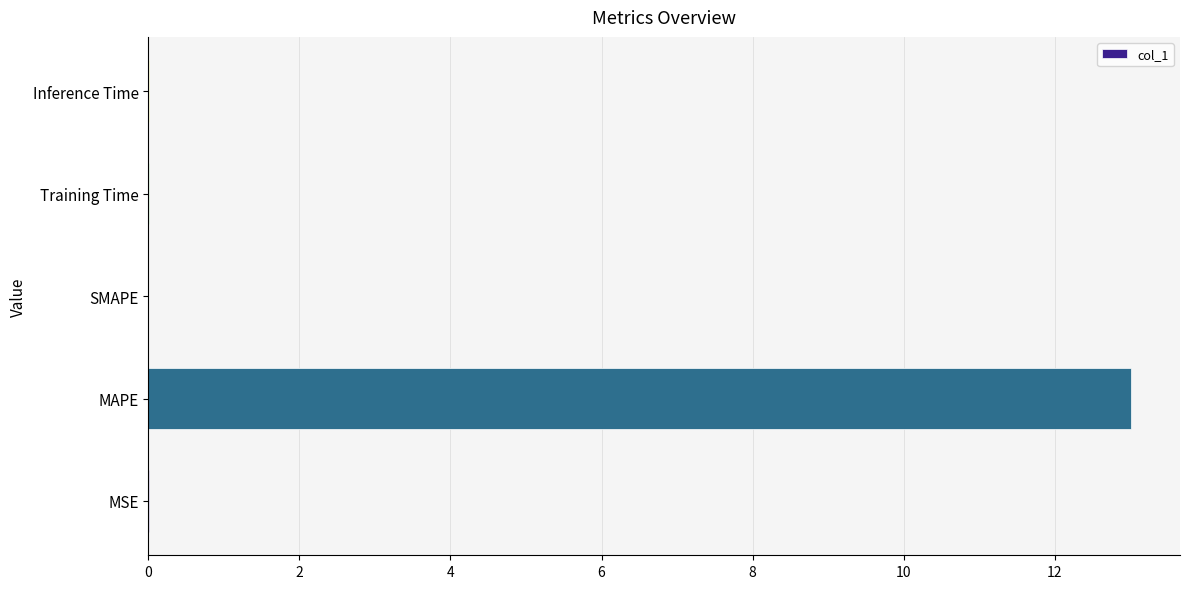

True or false: the data shows 19.4 at MAPE.

False